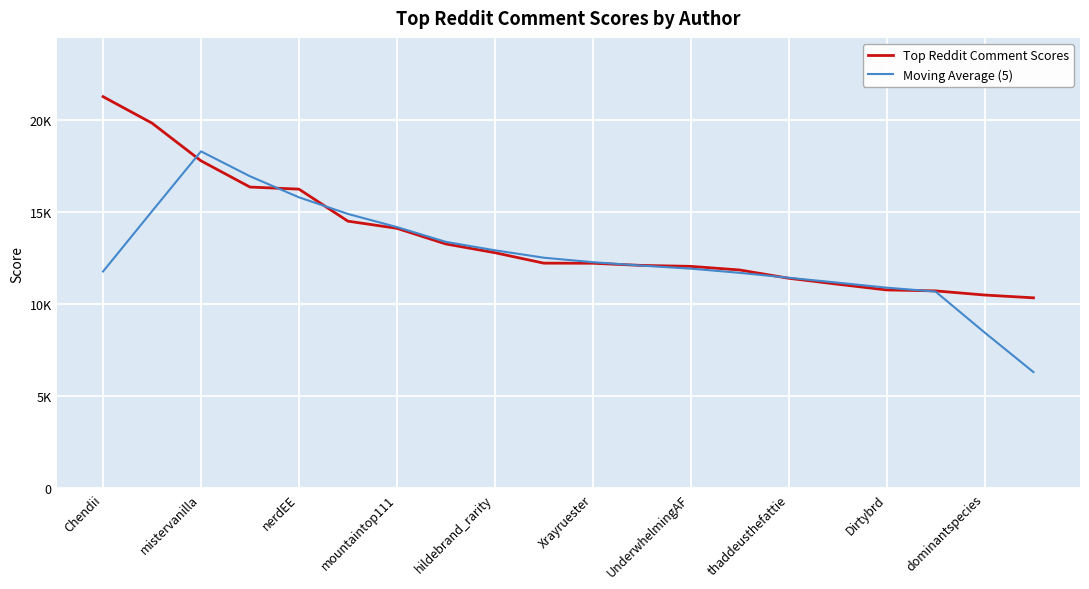

Does the chart have visible grid lines?

Yes